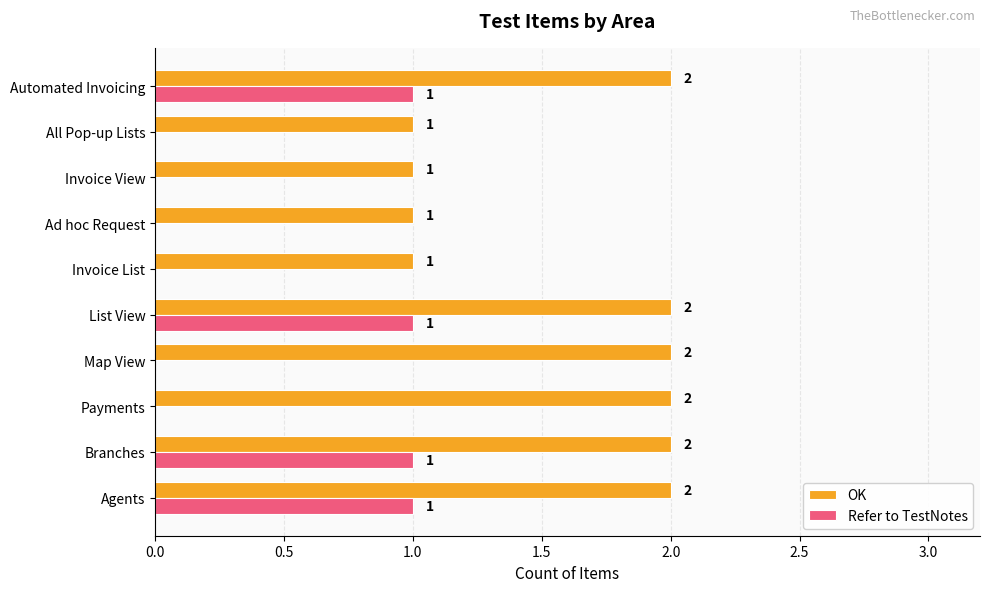

Is the value of Refer to TestNotes at List View greater than the value of OK at Automated Invoicing?

No